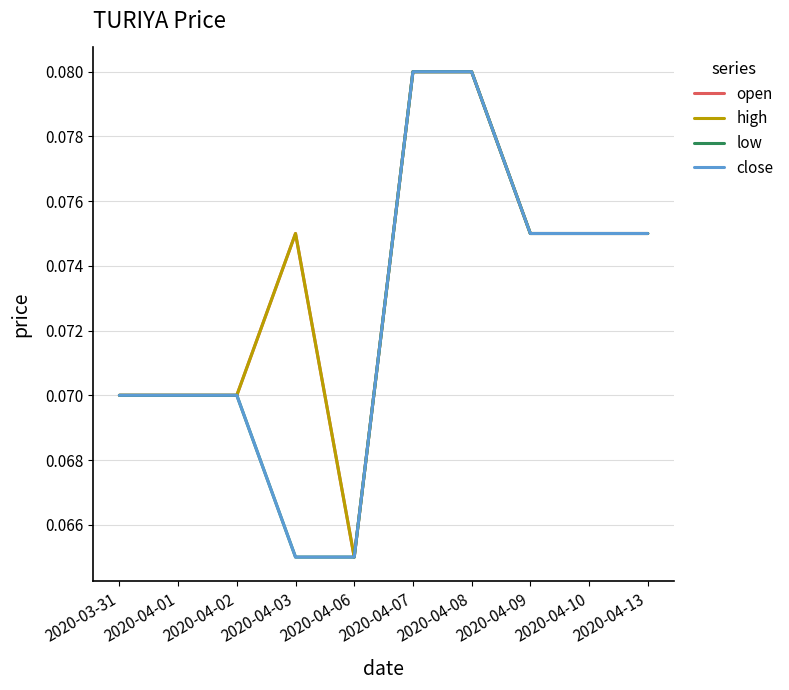

Does the chart have visible grid lines?

Yes